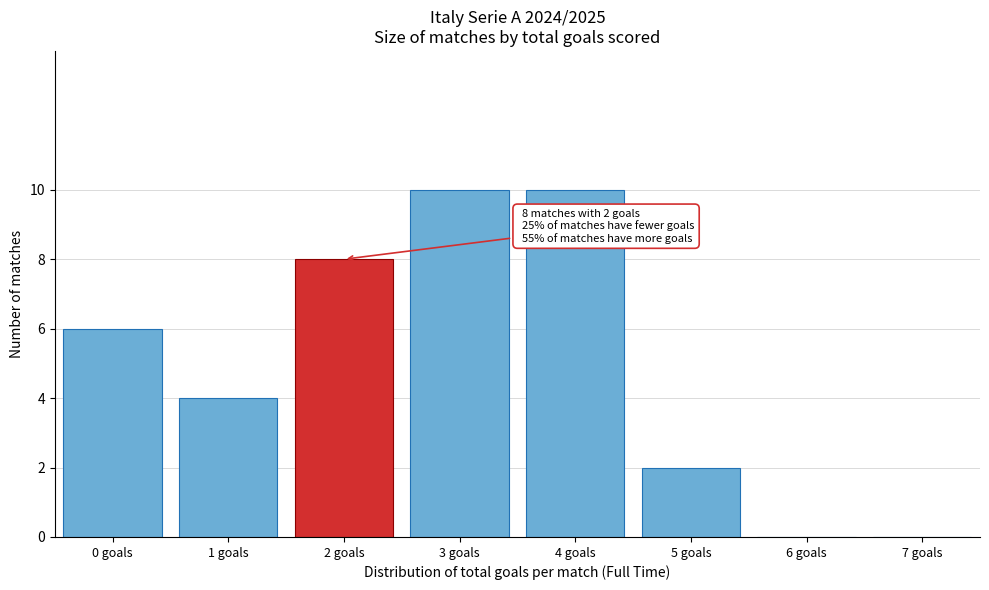

Reading left to right, extract all data points from this chart.

0 goals=6	1 goals=4	2 goals=8	3 goals=10	4 goals=10	5 goals=2	6 goals=0	7 goals=0